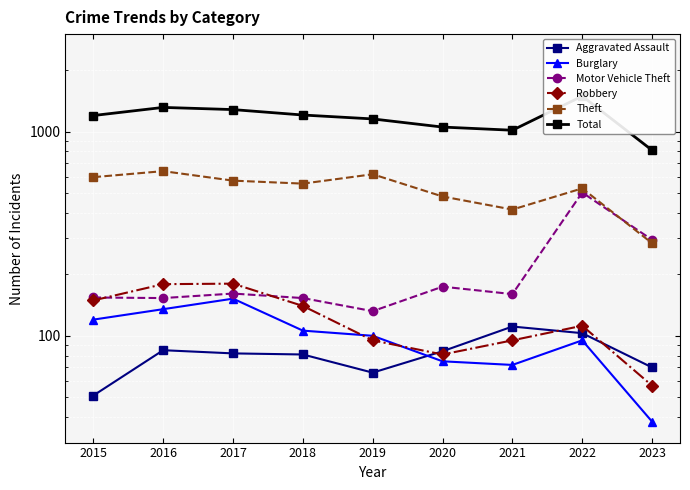

Is it true that Robbery equals 180 at 2022?

False